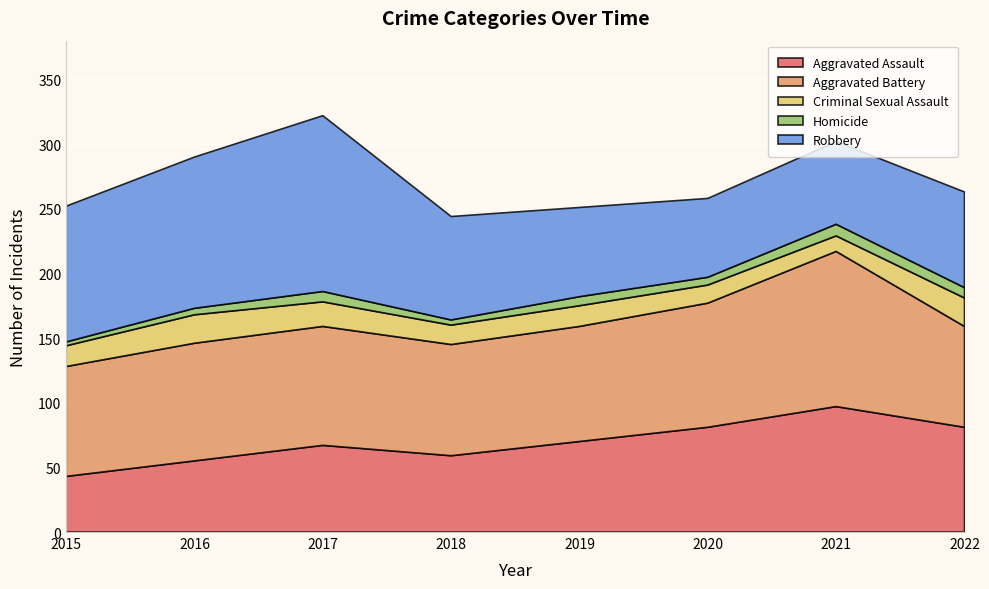

Reading left to right, extract all data points from this chart.

Aggravated Assault: 2015=43	2016=55	2017=67	2018=59	2019=70	2020=81	2021=97	2022=81
Aggravated Battery: 2015=85	2016=91	2017=92	2018=86	2019=89	2020=96	2021=120	2022=78
Criminal Sexual Assault: 2015=16	2016=22	2017=19	2018=15	2019=16	2020=14	2021=12	2022=22
Homicide: 2015=3	2016=5	2017=8	2018=4	2019=7	2020=6	2021=9	2022=8
Robbery: 2015=105	2016=117	2017=136	2018=80	2019=69	2020=61	2021=64	2022=74